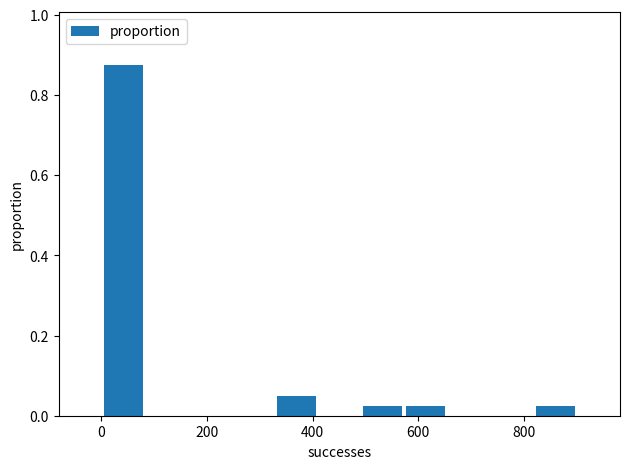

How tall is the bar that spans 820 to 900 on the x-axis? Neither the bar edges nor the heights are printed on the chart, so give them approximately, as read against the axes.

0.02